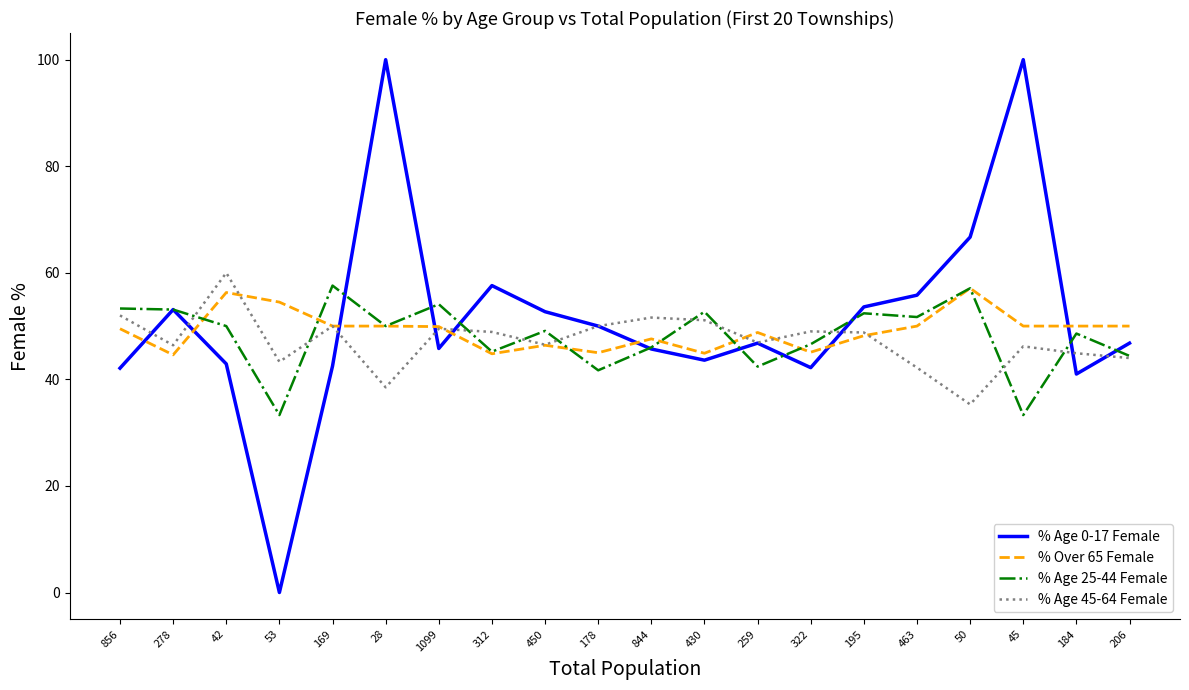

True or false: % Over 65 Female has a value of 75.6 at 450.

False